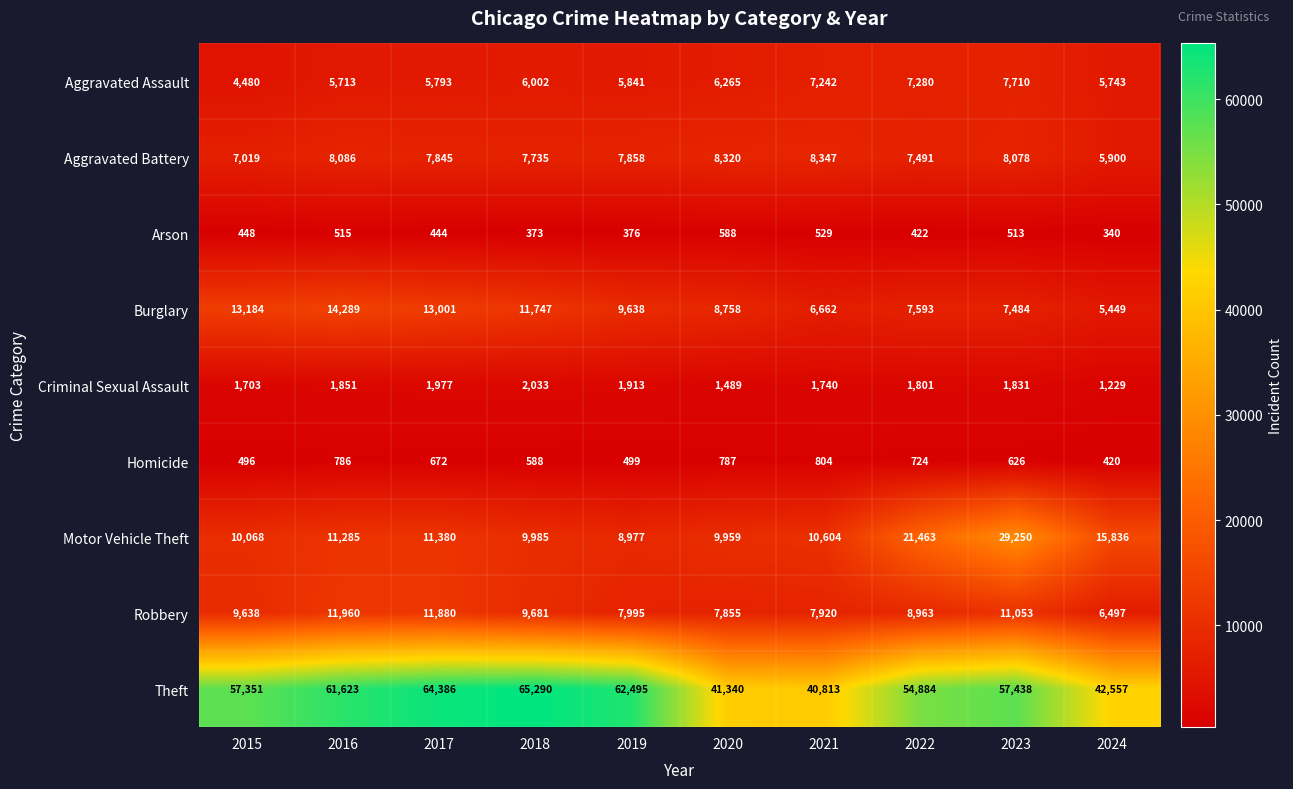

What value does the Theft series have at 2020, to the nearest 50?

41350